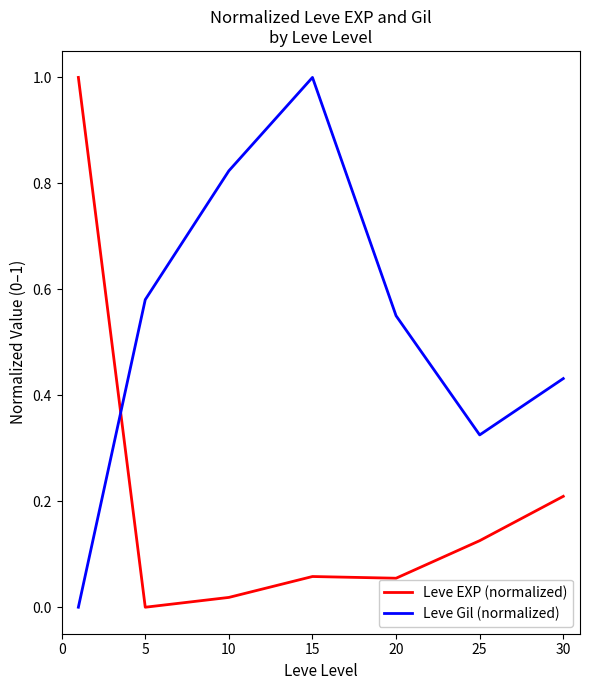

Rank the series by their average value, from highest to lowest.

Leve Gil (normalized), Leve EXP (normalized)